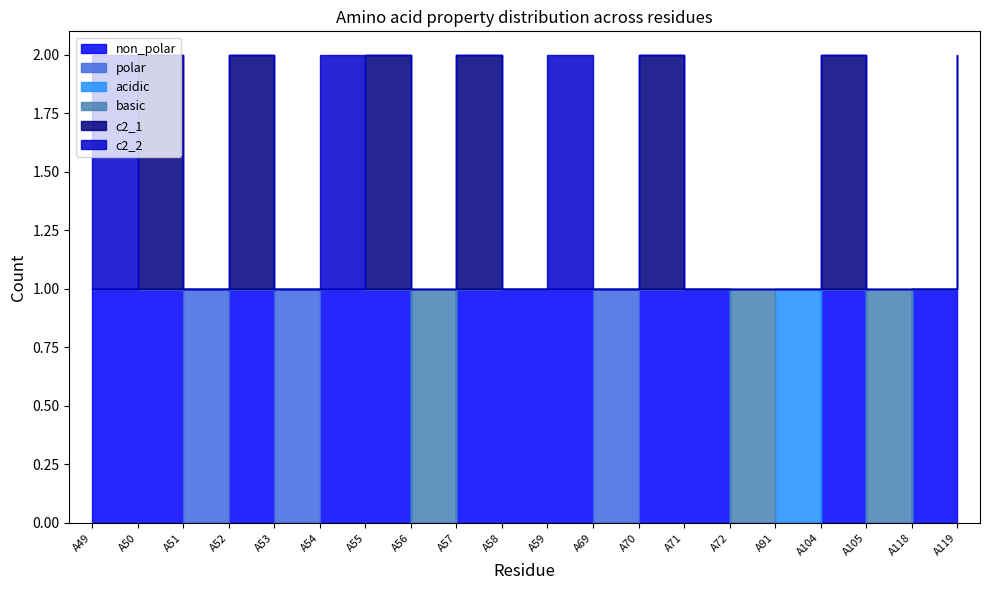

How many positive values does the non_polar series have?

13